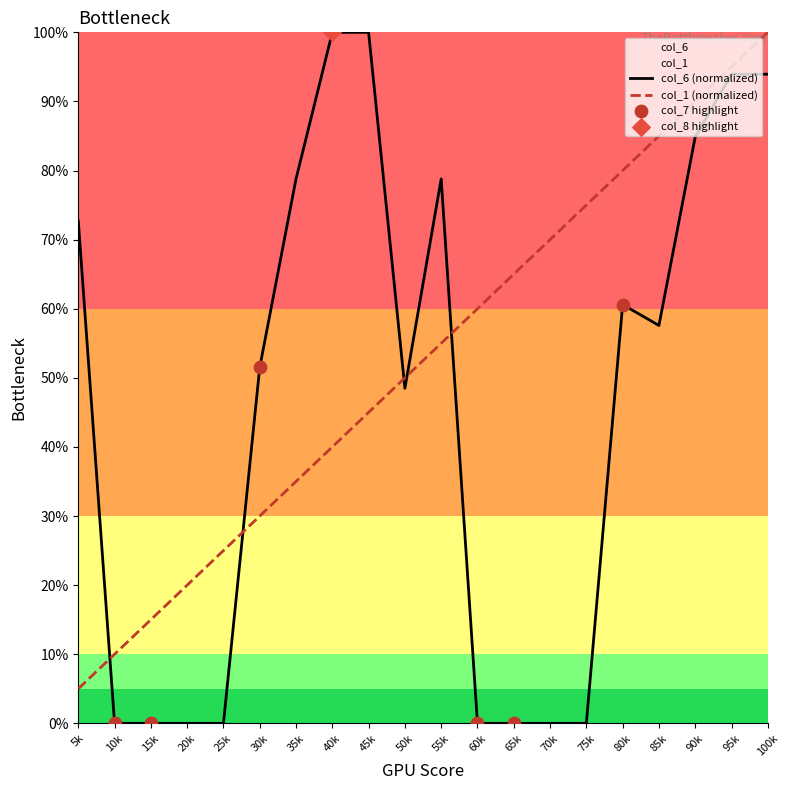

What is the total value across all series at 35k?

113.8